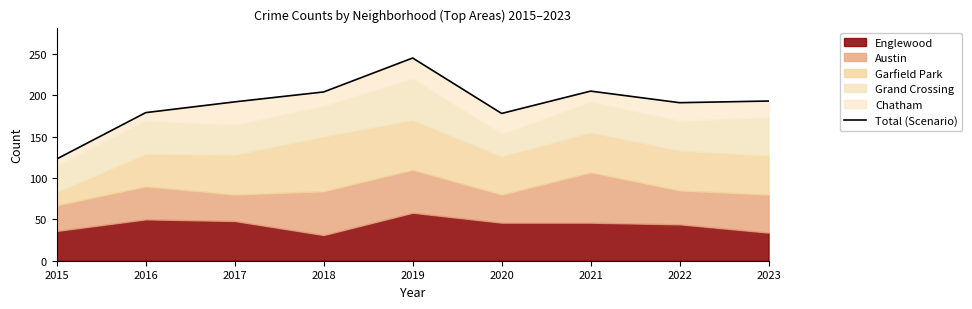

Between 2021 and 2023, which is larger?

2021